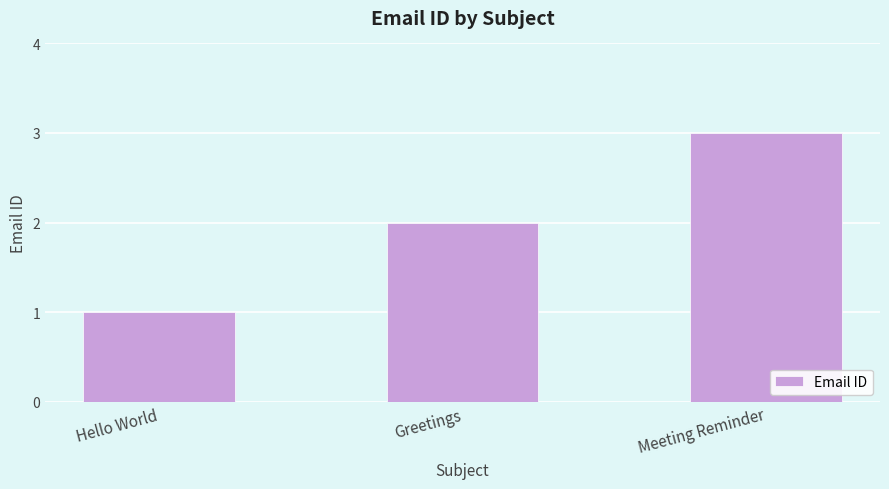

Are the bars horizontal?

No